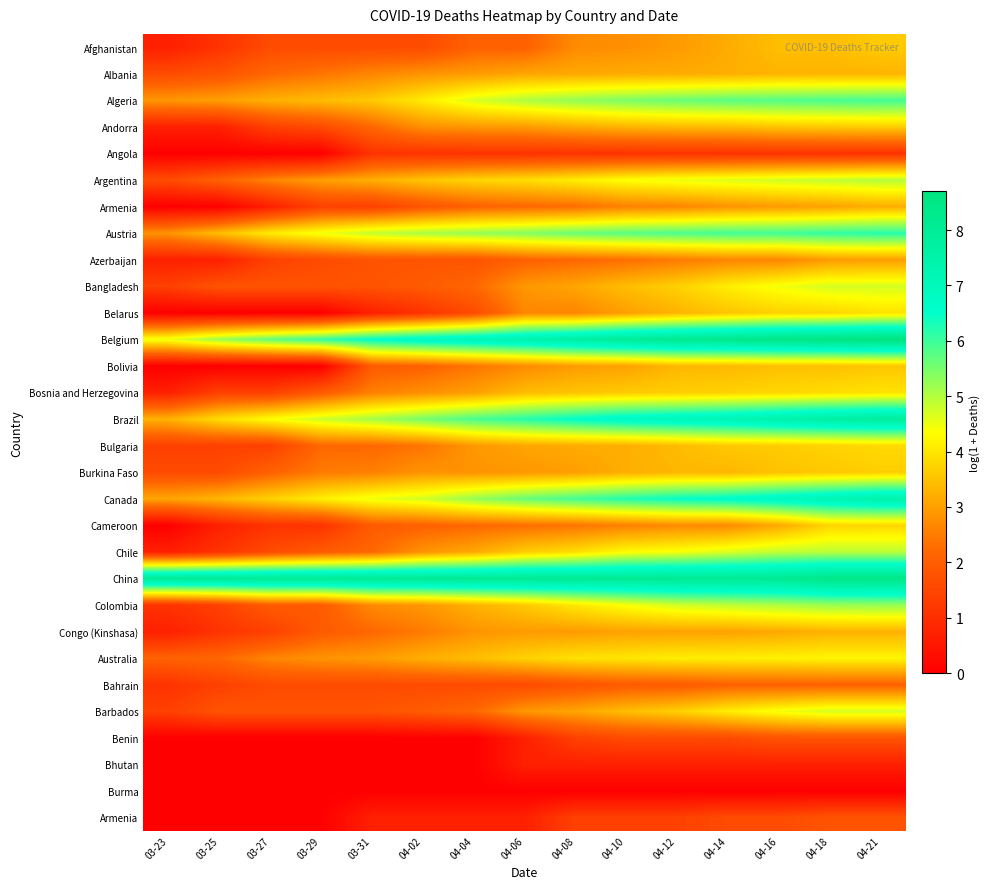

Which has a higher value, 03-31 or 04-04?

04-04